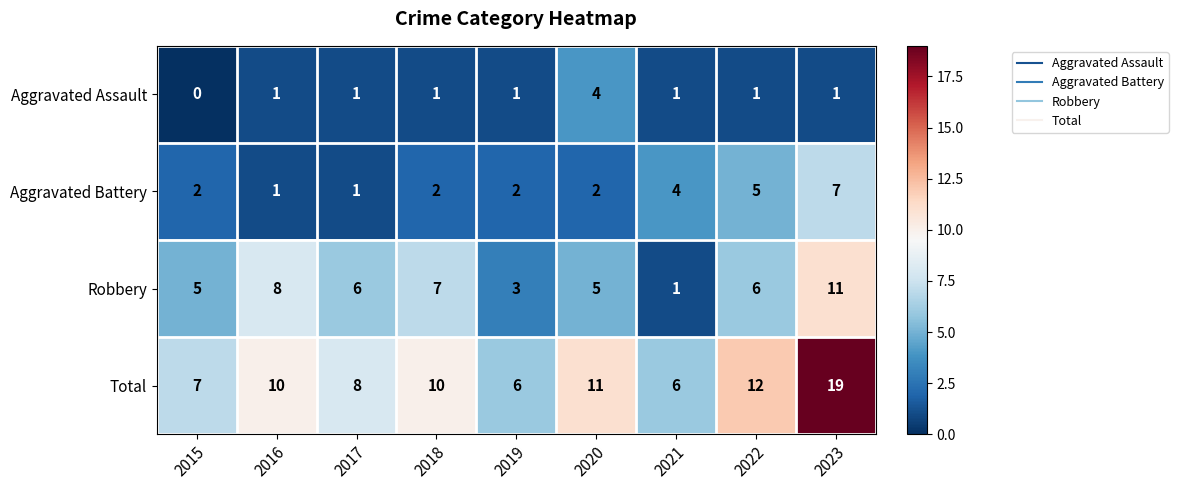

At which category is the sum across all series the highest?

2023